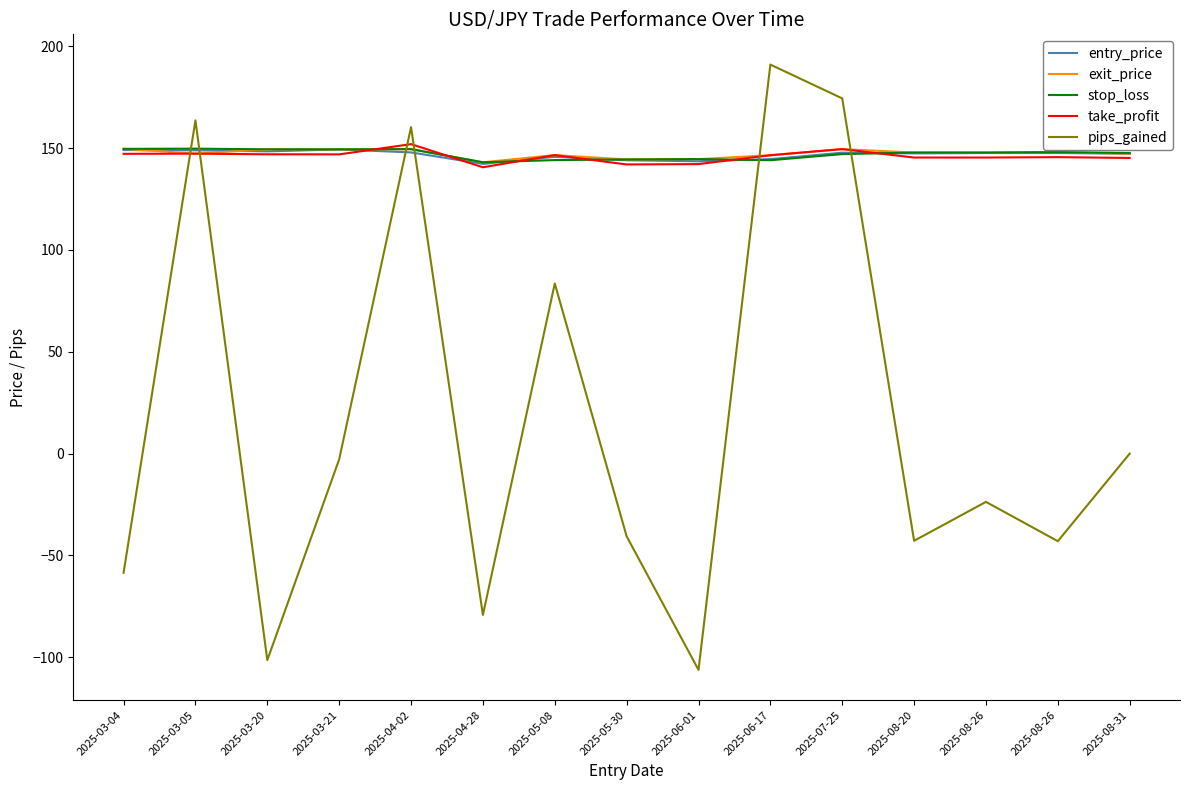

What is the label of the 14th point from the left?

2025-08-26